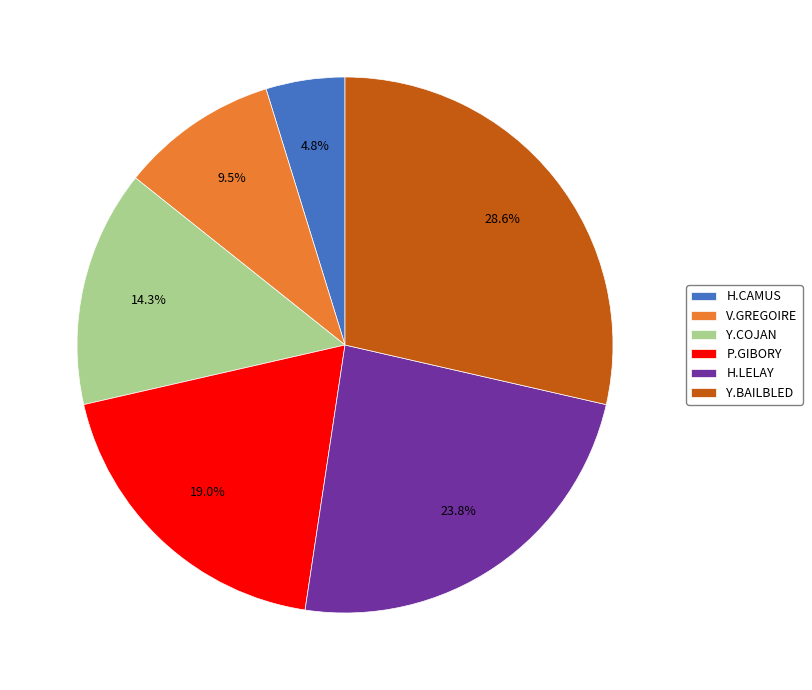

Combined, what portion of the pie is Y.COJAN and V.GREGOIRE?

23.8%